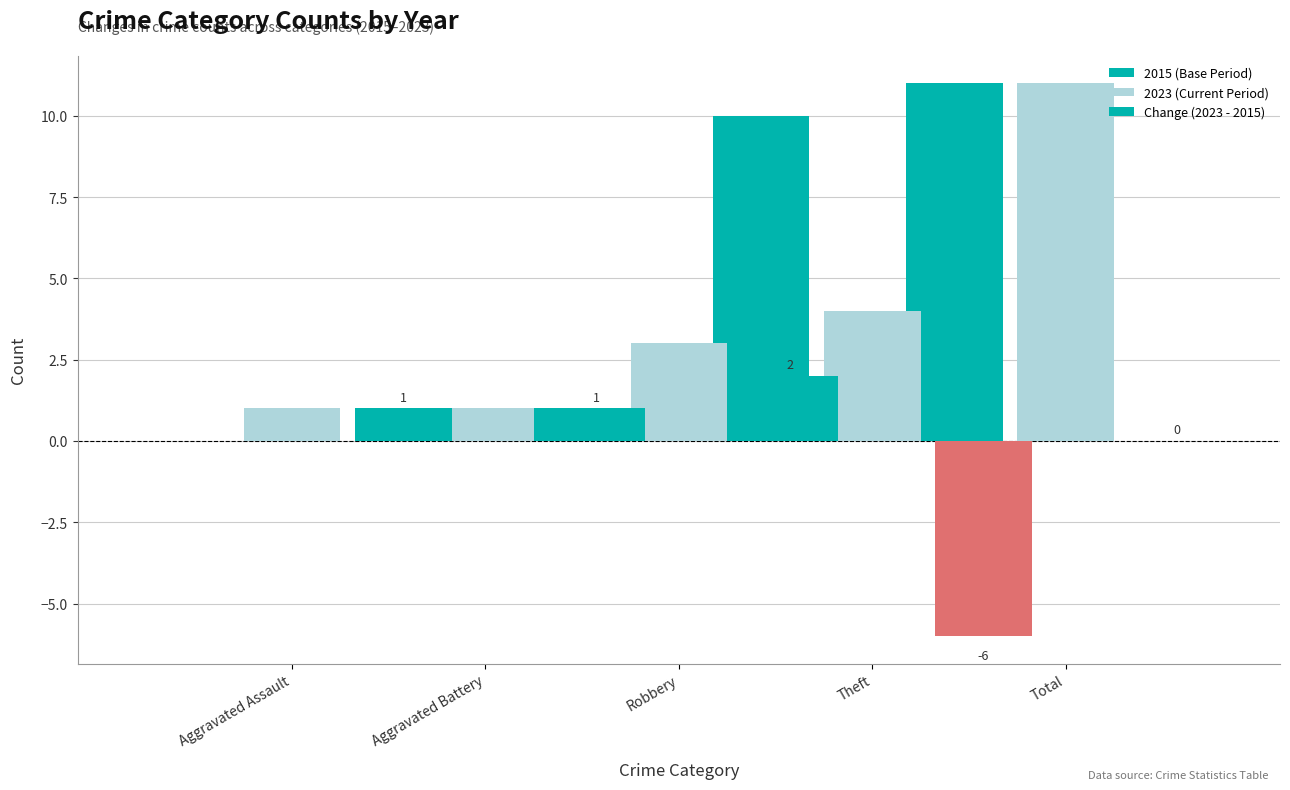

At how many categories does at least one series exceed 1?

3